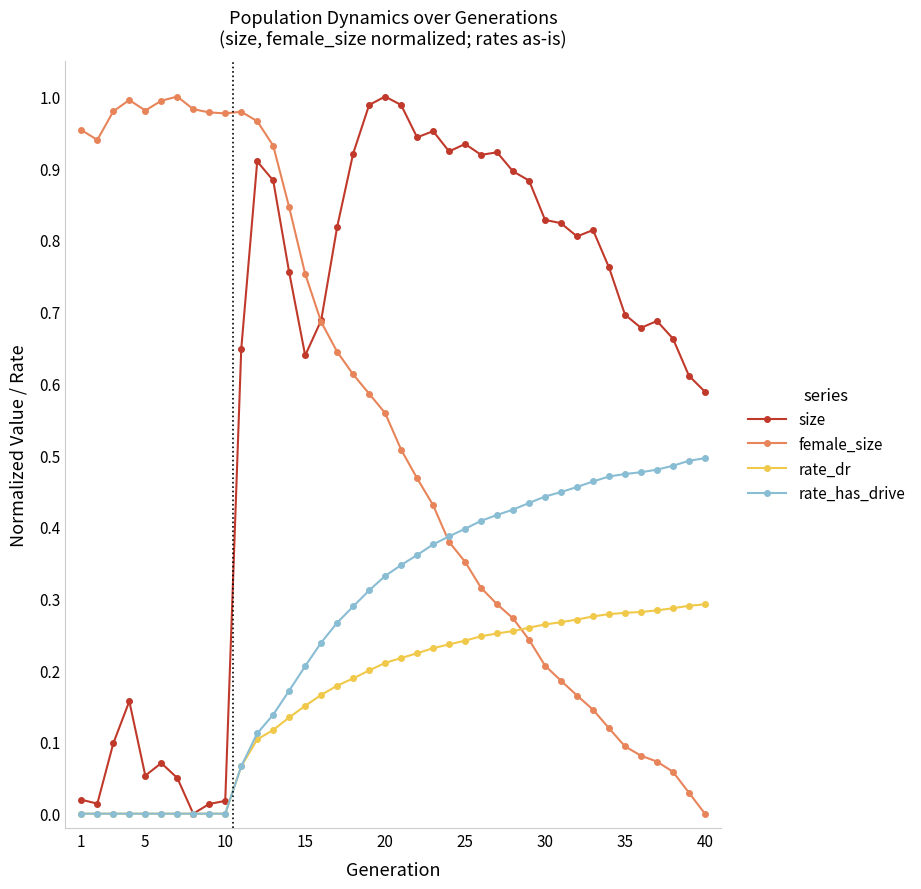

Rank the series by their average value, from lowest to highest.

rate_dr, rate_has_drive, female_size, size